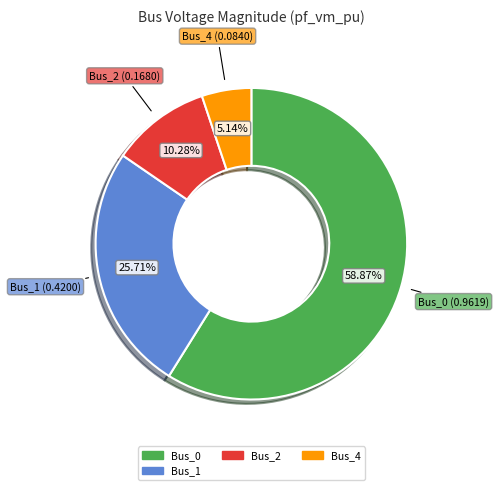

Is there any slice that represents more than half of the pie?

Yes